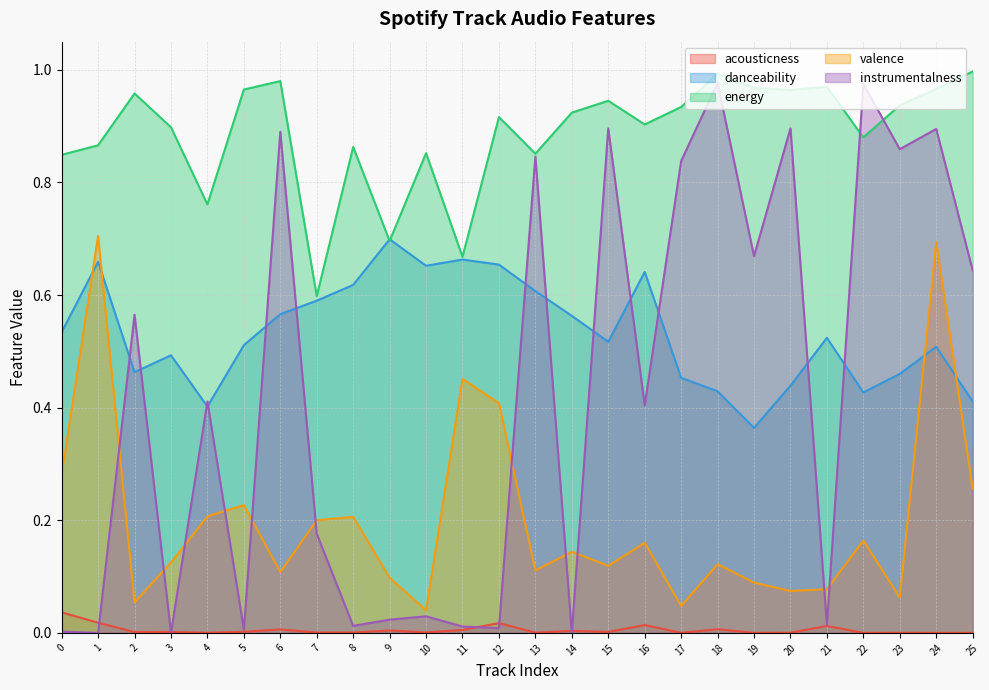

Where is energy nearest to the value 0?

7